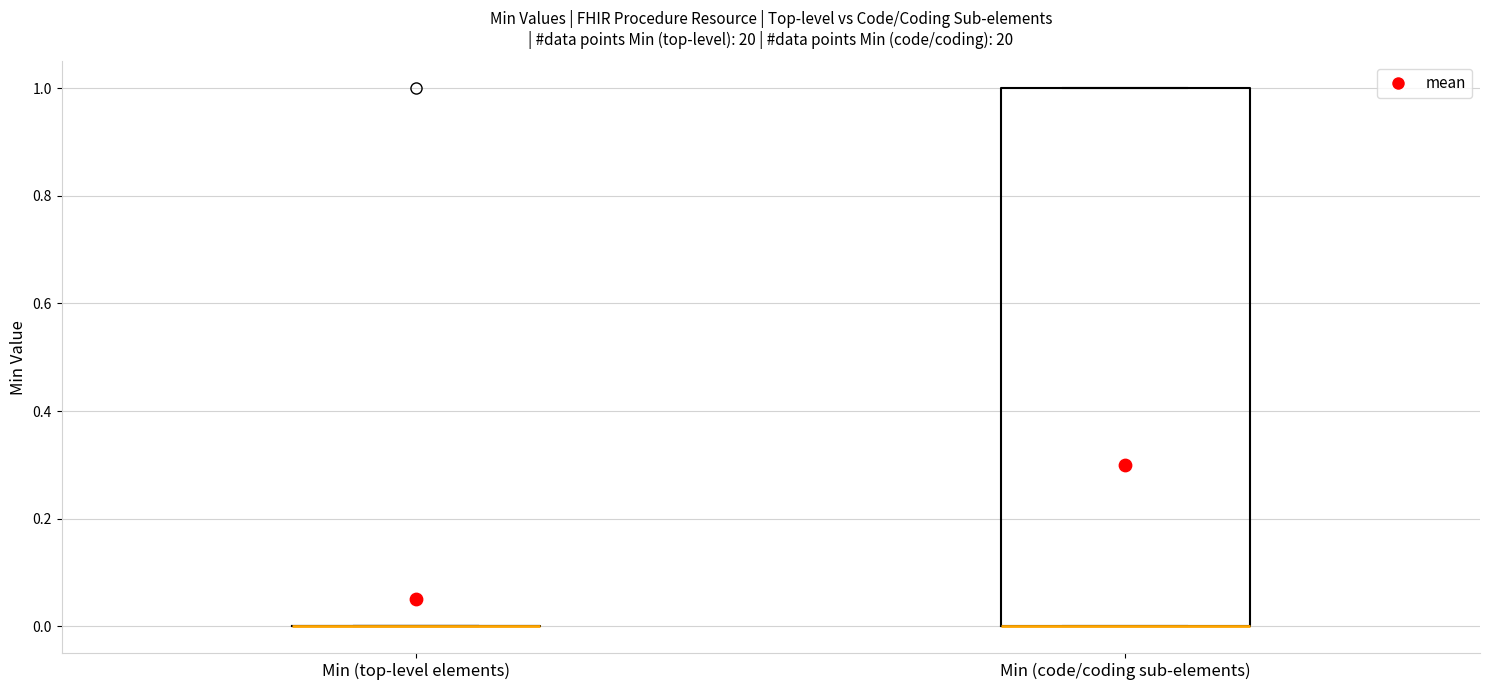

Comparing the boxes themselves (not the whiskers), which one is the tallest?

Min (code/coding sub-elements)